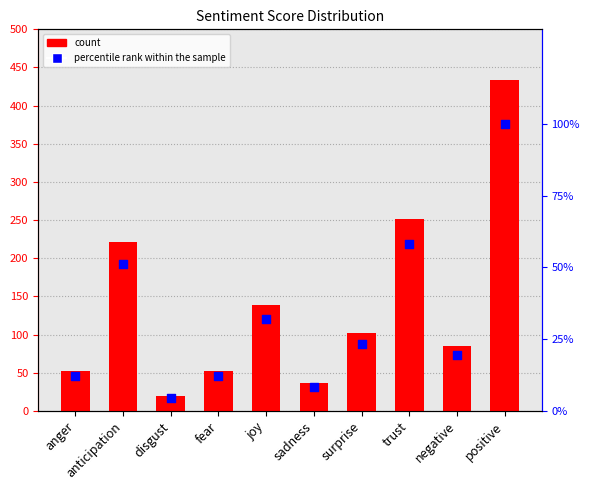

At how many categories does at least one series exceed 113?

4